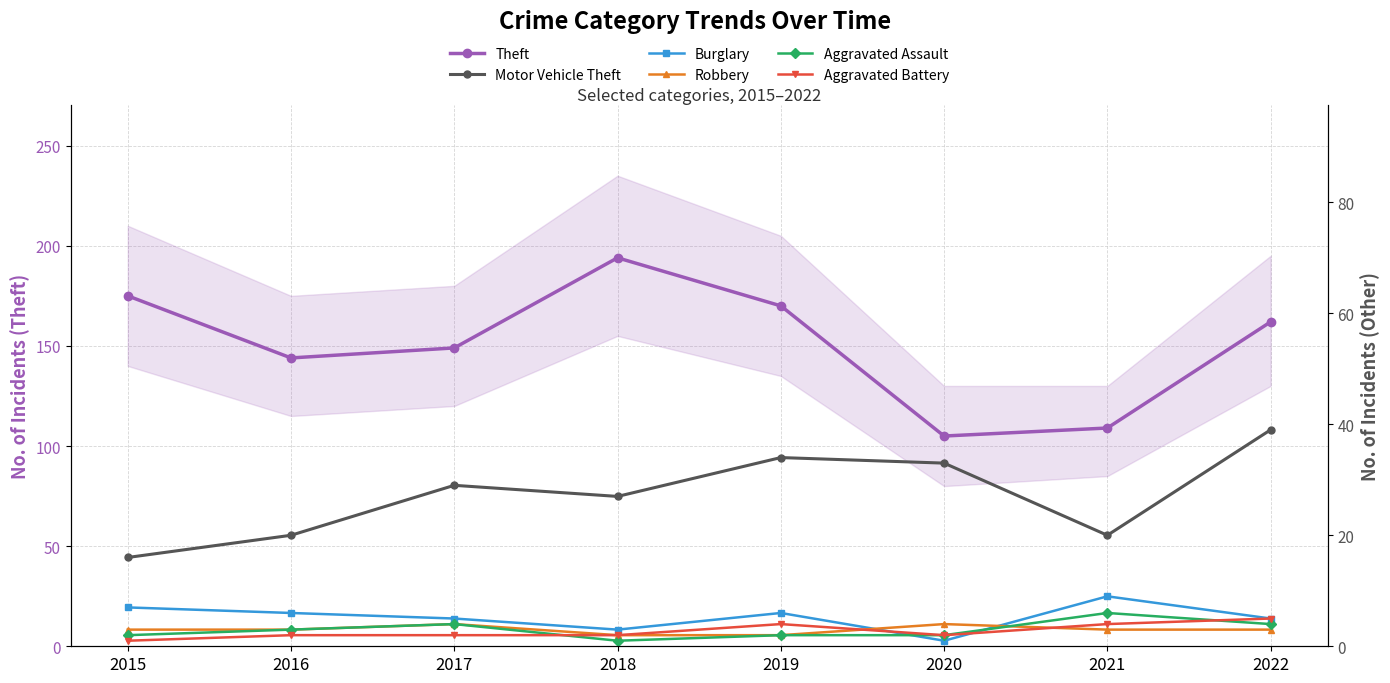

True or false: Theft and Burglary intersect in this chart.

False